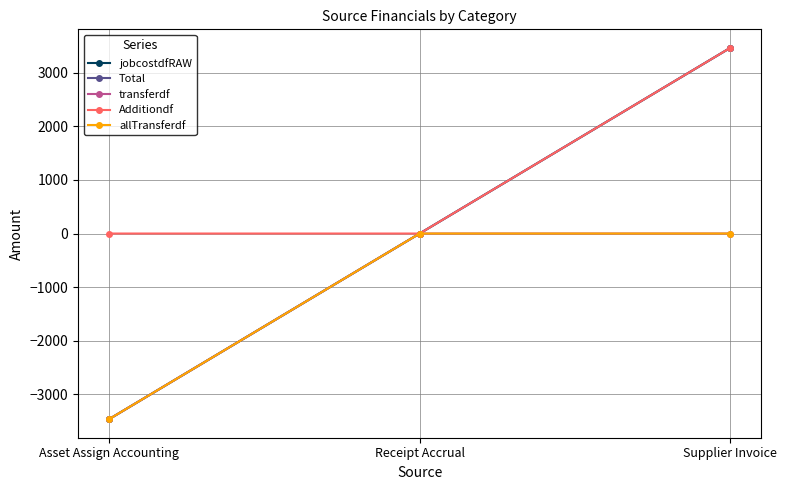

Does the chart have visible grid lines?

Yes